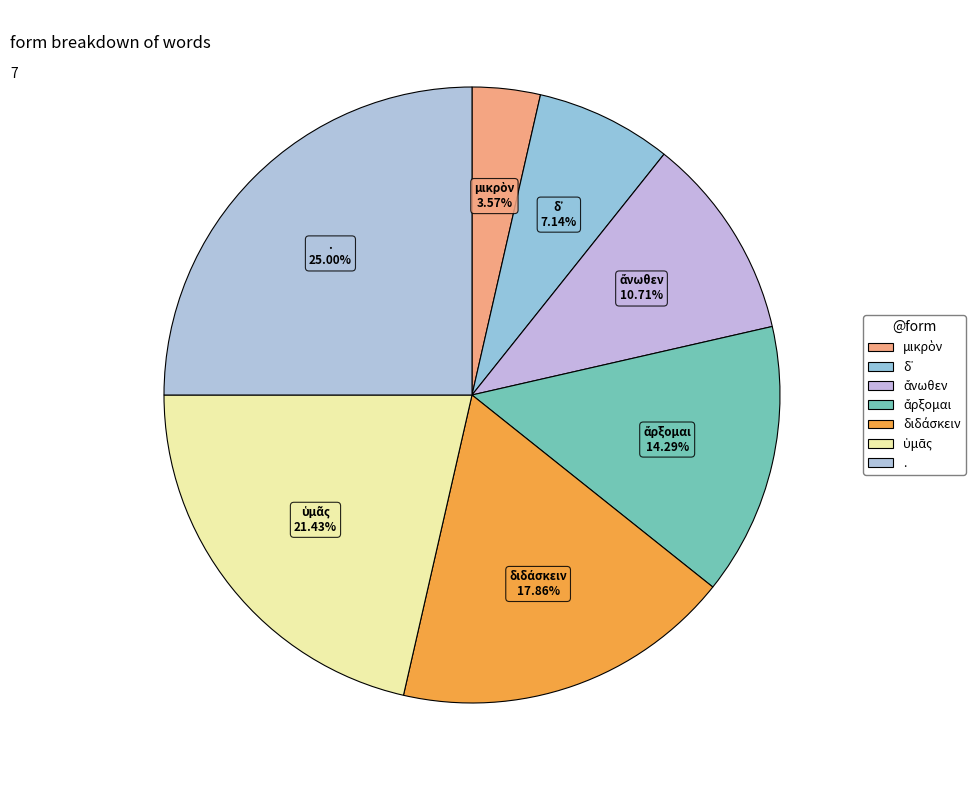

To the nearest percent, what portion does . represent?

25%